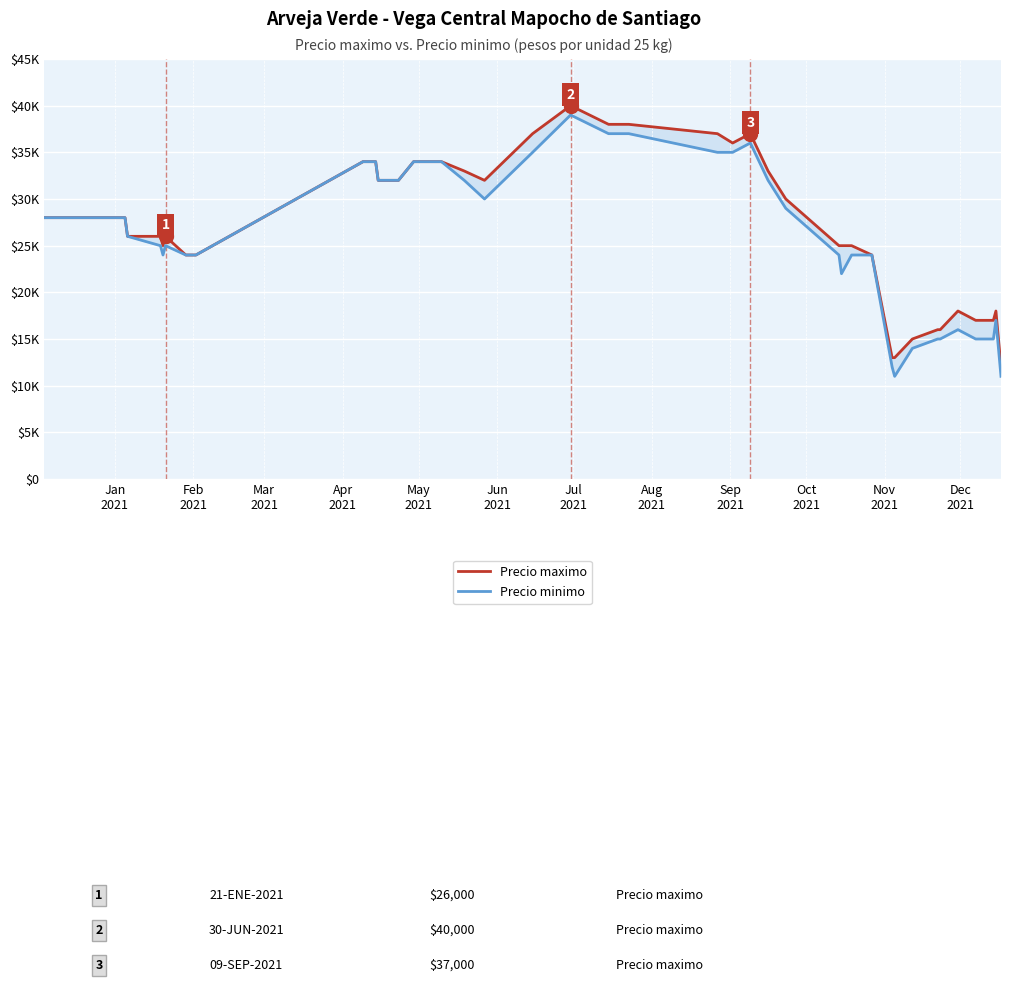

True or false: Precio minimo and Precio maximo intersect in this chart.

False